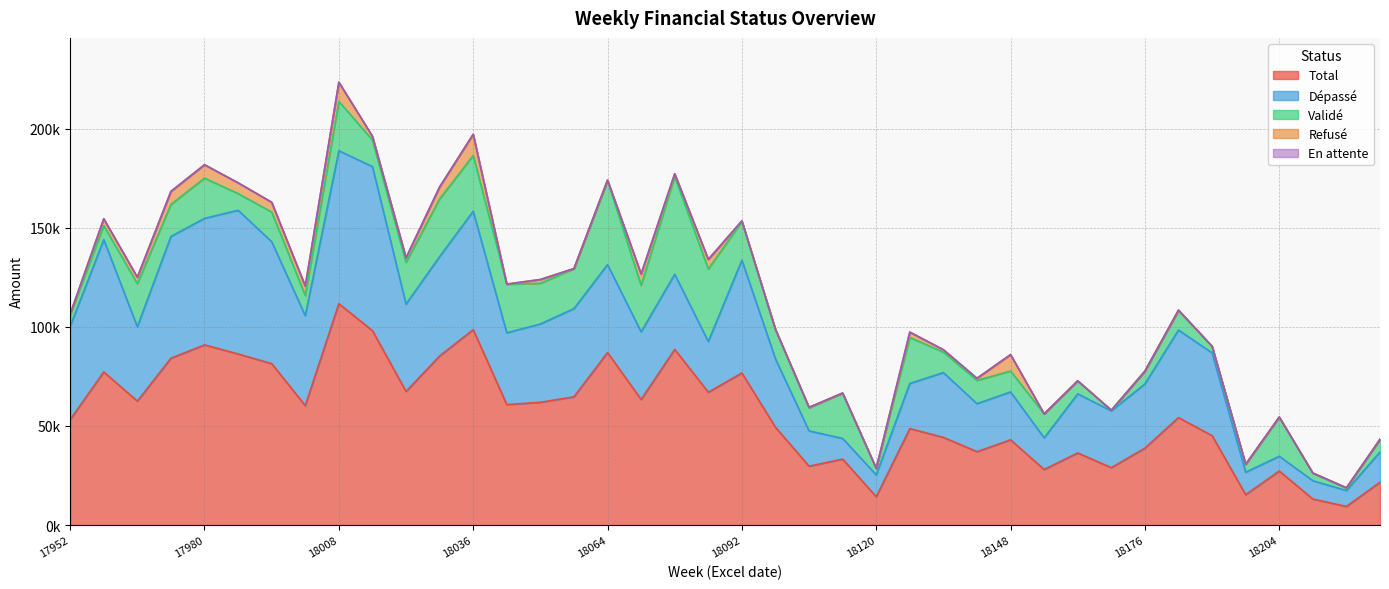

What is the spread (max minus min) of values at 18176?

38824.0